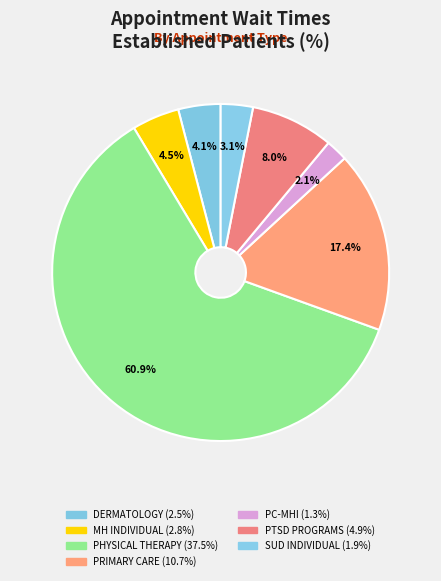

Rank the categories by value from lowest to highest.

PRIMARY CARE - MENTAL HEALTH INTEGRATED, SUBSTANCE USE DISORDER INDIVIDUAL, DERMATOLOGY, MENTAL HEALTH INDIVIDUAL, PTSD SPECIFIC INDIVIDUAL PROGRAMS, PRIMARY CARE, PHYSICAL THERAPY